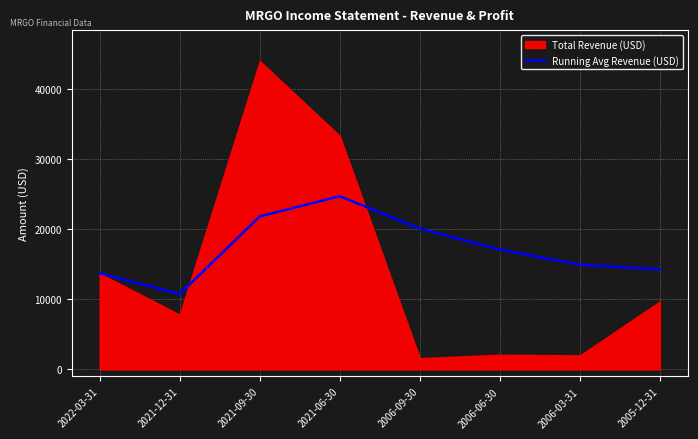

Which has a higher value, 2006-03-31 or 2021-12-31?

2006-03-31